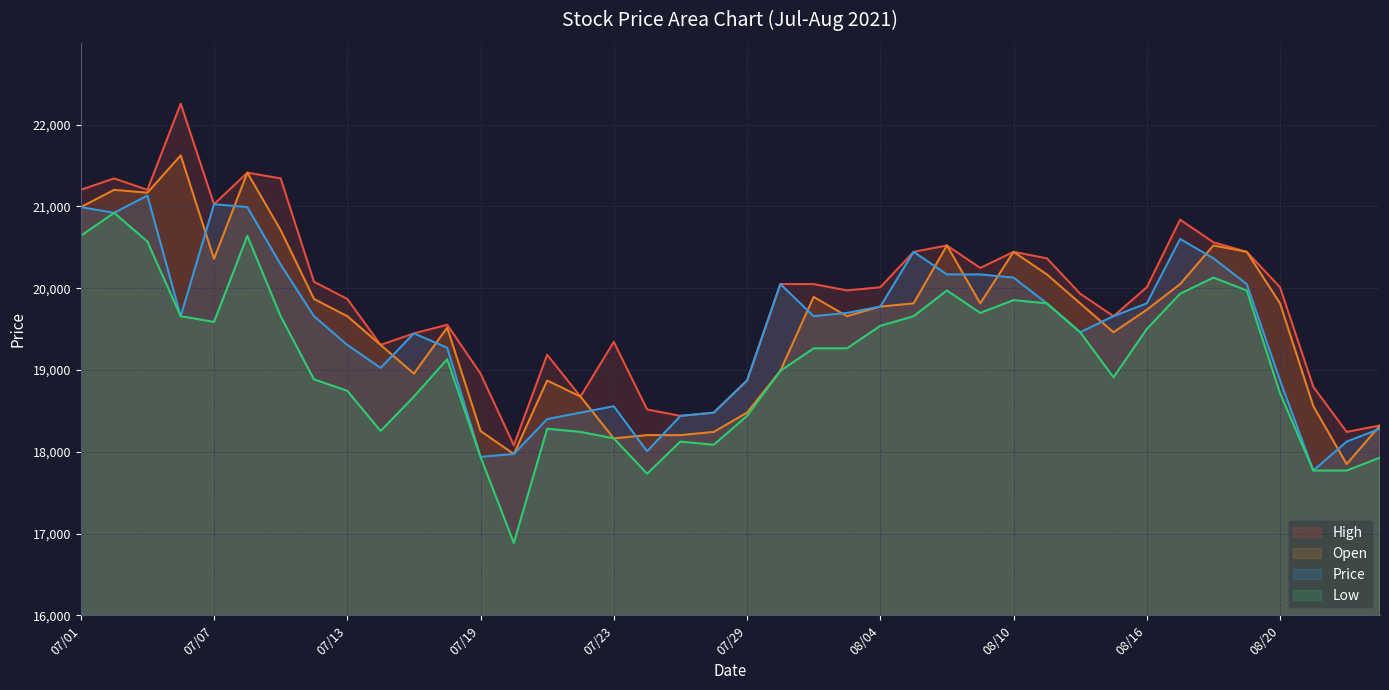

What is the value of the Price point at the 10th from the left?

19025